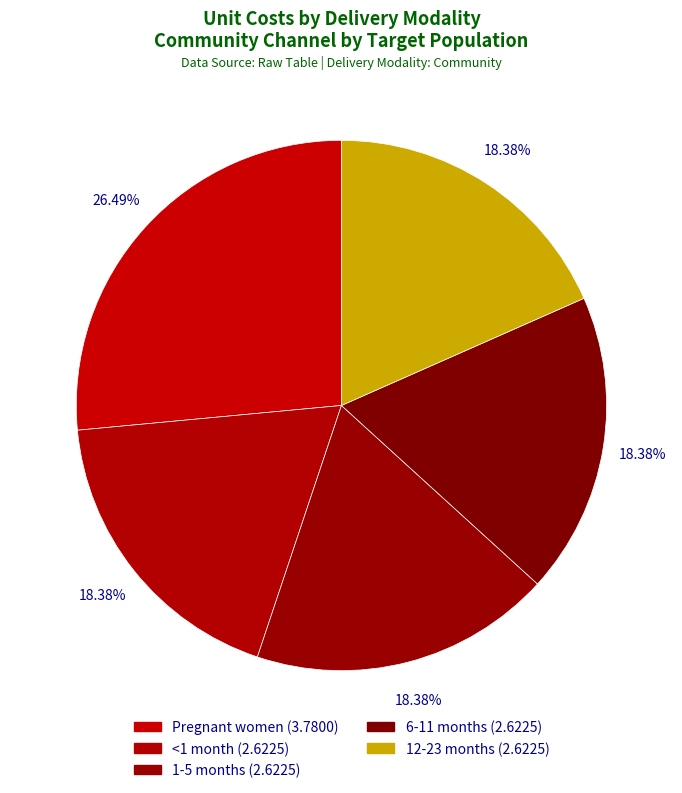

Approximately how many times larger is the value at 1-5 months compared to 6-11 months?

1.0